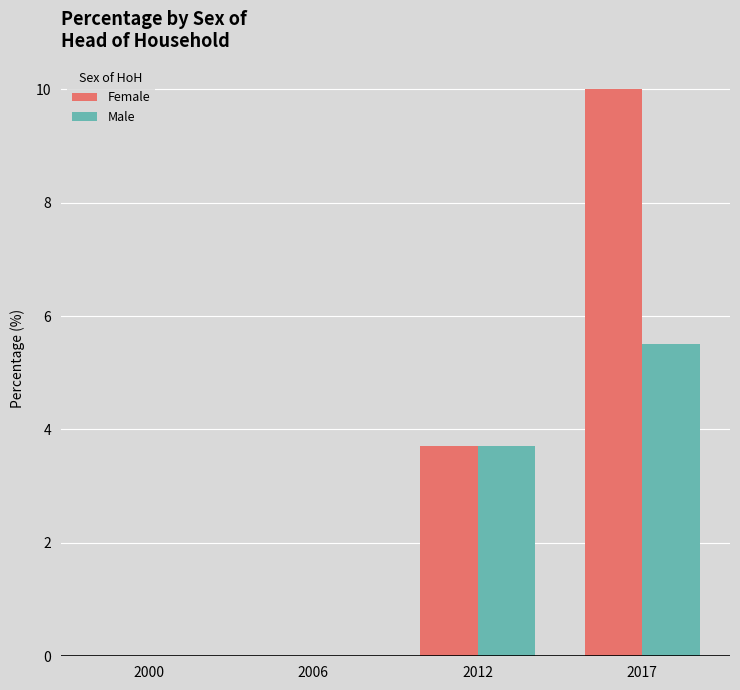

Are the bars grouped side by side (vs. stacked)?

Yes